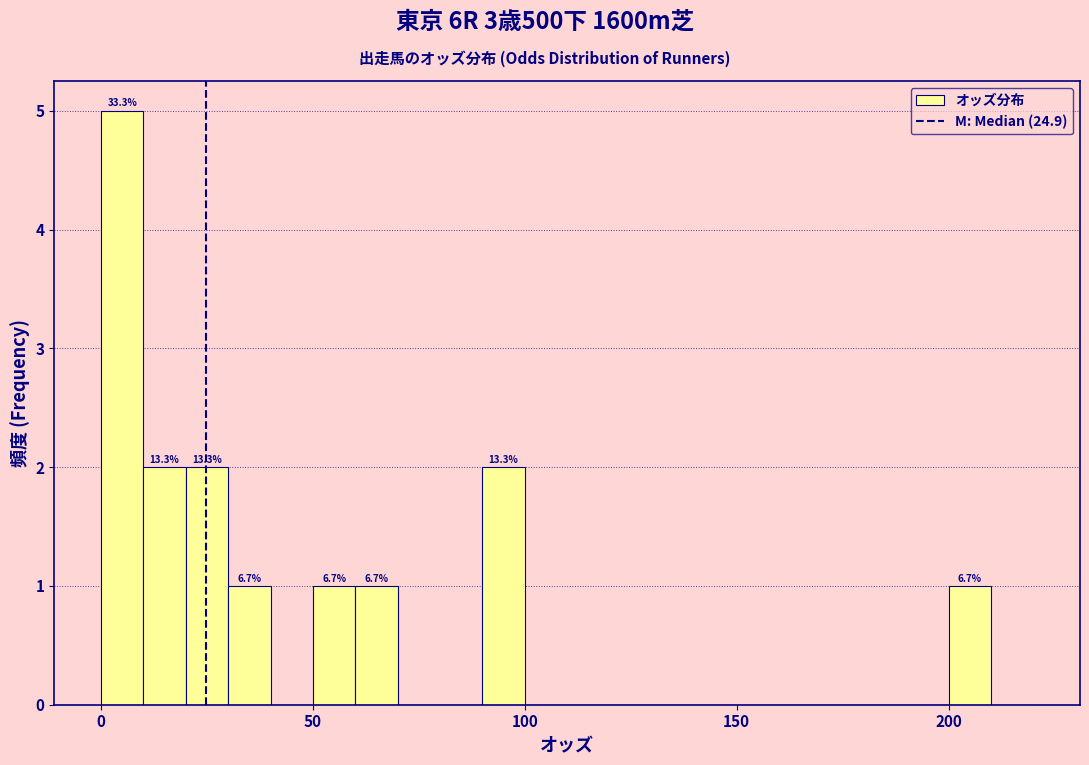

Read against the x-axis, roughly where is the centre of the tallest bar?

5